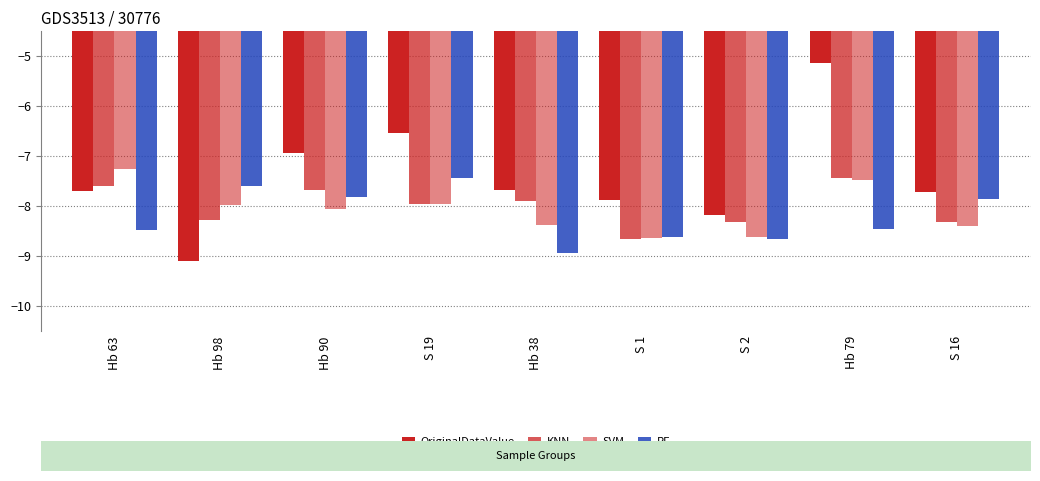

Count the number of categories in the chart.

9